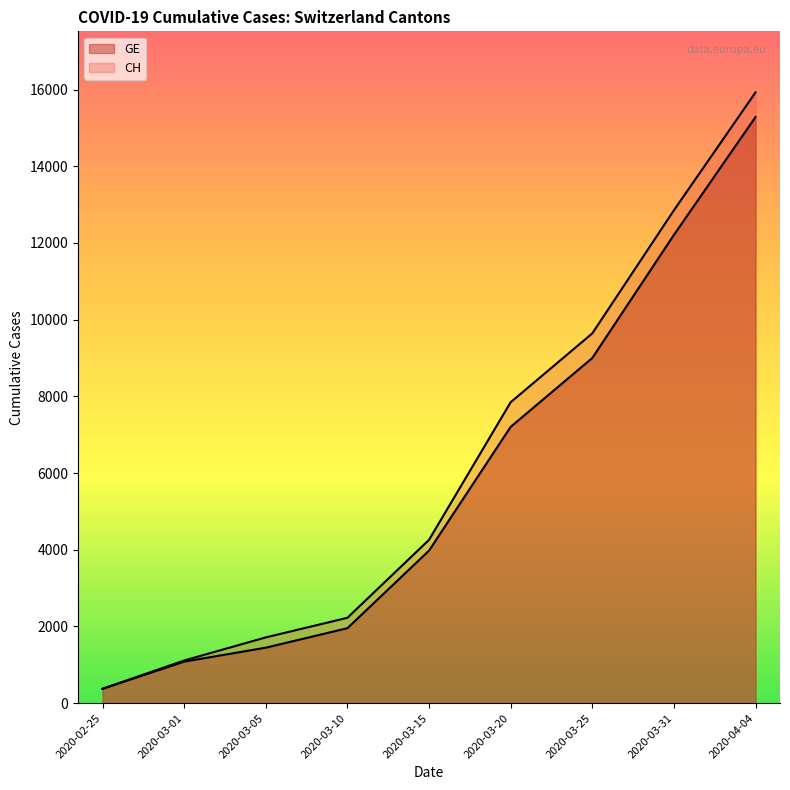

Which label corresponds to the largest value in the chart?

2020-04-04